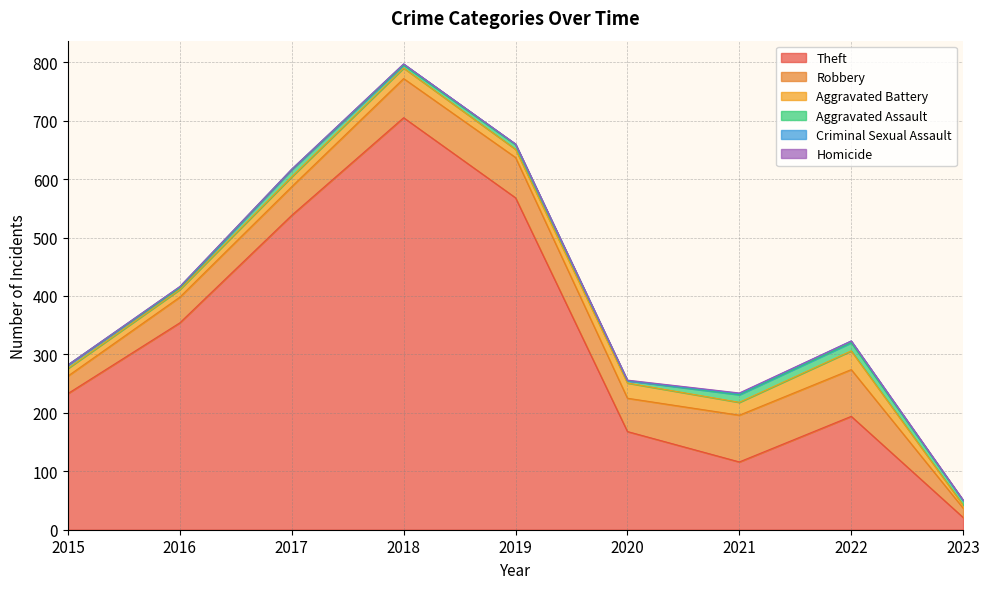

Where is Homicide nearest to the value 0?

2015